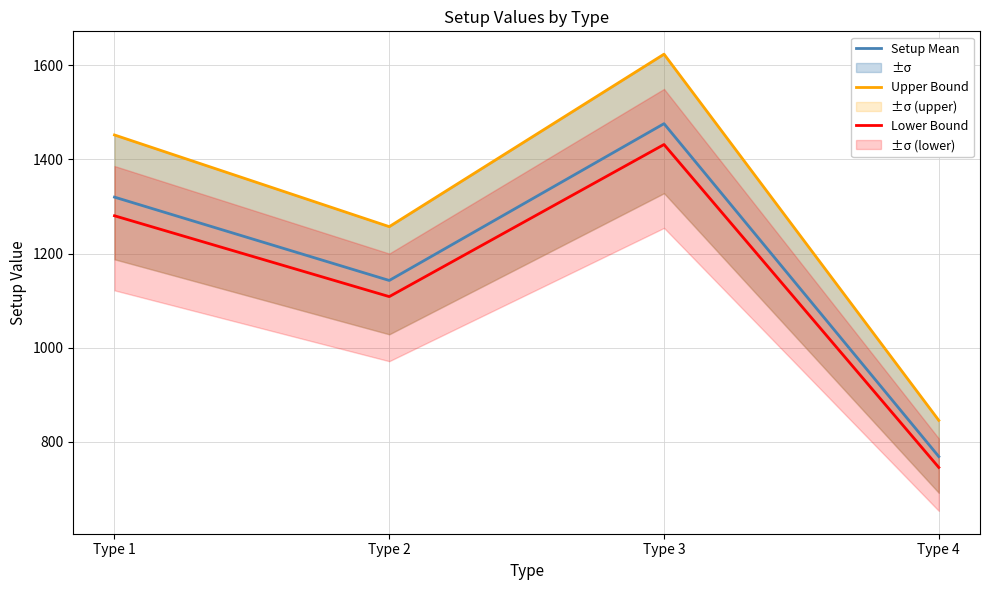

The Upper Bound series shows 685.2 at Type 2. True or false?

False